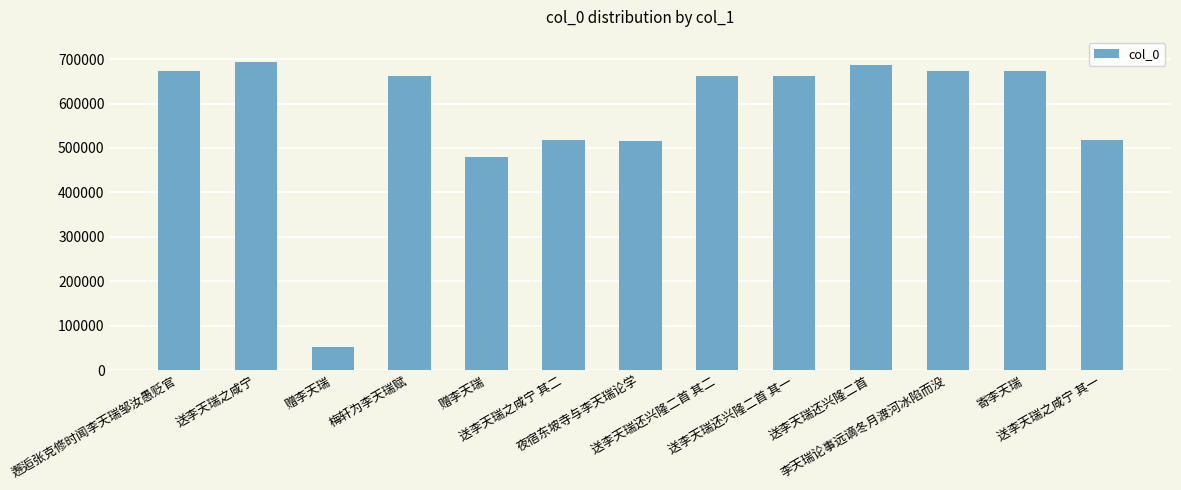

What is the maximum value shown in the chart?

693660